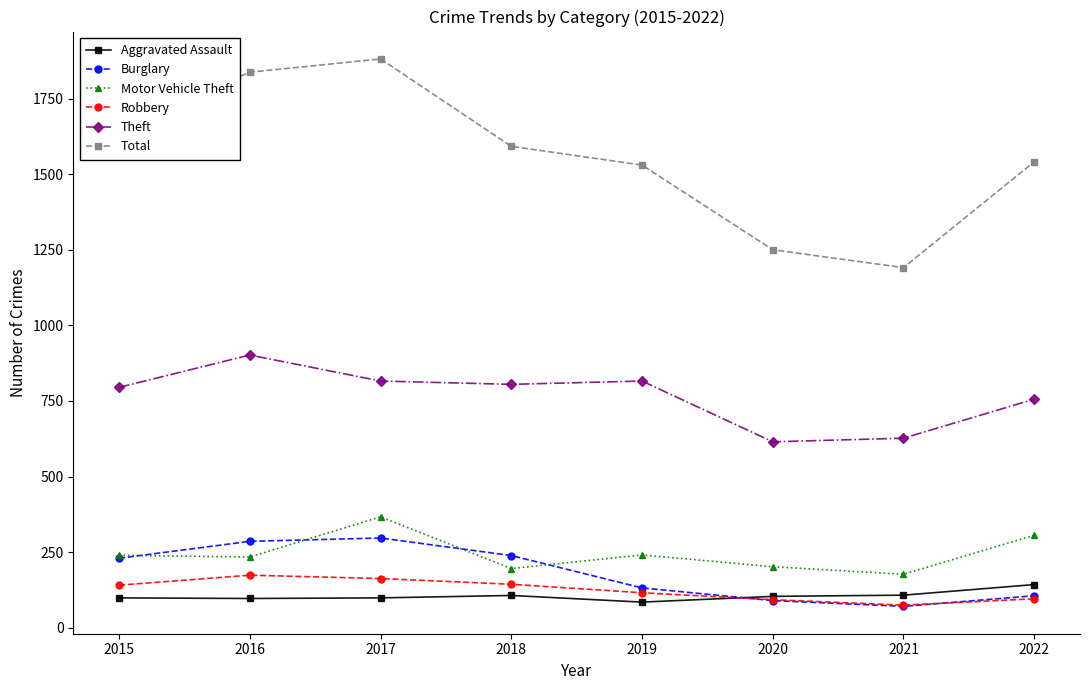

Between 2018 and 2021, which series saw the biggest shift?

Total